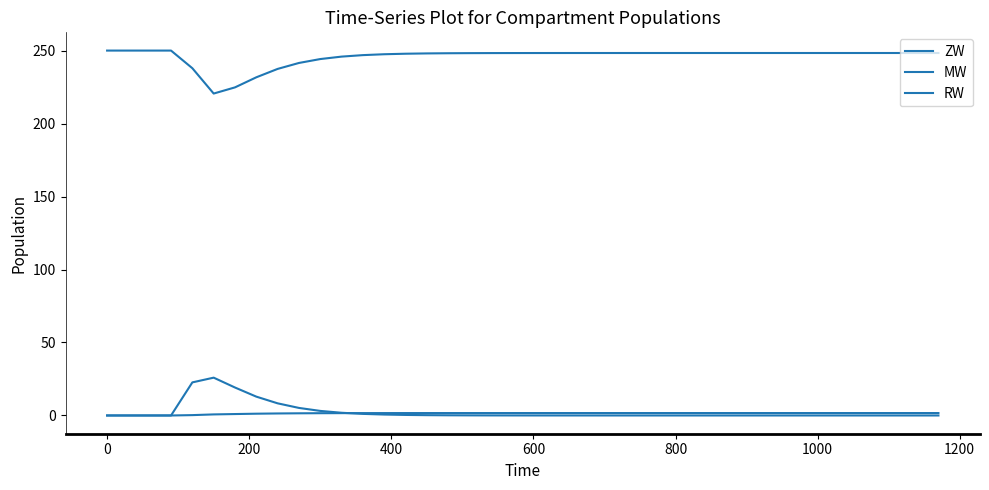

Reading left to right, what are all the values shown in this chart?

ZW: 250.0	250.0	250.0	250.0	237.9	220.6	224.8	231.7	237.4	241.5	244.2	245.9	246.9	247.5	247.8	248.1	248.2	248.2	248.3	248.3	248.3	248.3	248.3	248.3	248.3	248.3	248.3	248.3	248.3	248.3	248.3	248.3	248.3	248.3	248.3	248.3	248.3	248.3	248.3	248.3
MW: 0.0	0.0	0.0	0.0	22.7	25.9	19.2	12.9	8.3	5.2	3.1	1.9	1.1	0.6	0.4	0.2	0.1	0.1	0.0	0.0	0.0	0.0	0.0	0.0	0.0	0.0	0.0	0.0	0.0	0.0	0.0	0.0	0.0	0.0	0.0	0.0	0.0	0.0	0.0	0.0
RW: 0.0	0.0	0.0	0.0	0.2	0.7	1.0	1.2	1.4	1.5	1.6	1.6	1.6	1.6	1.6	1.7	1.7	1.7	1.7	1.7	1.7	1.7	1.7	1.7	1.7	1.7	1.7	1.7	1.7	1.7	1.7	1.7	1.7	1.7	1.7	1.7	1.7	1.7	1.7	1.7